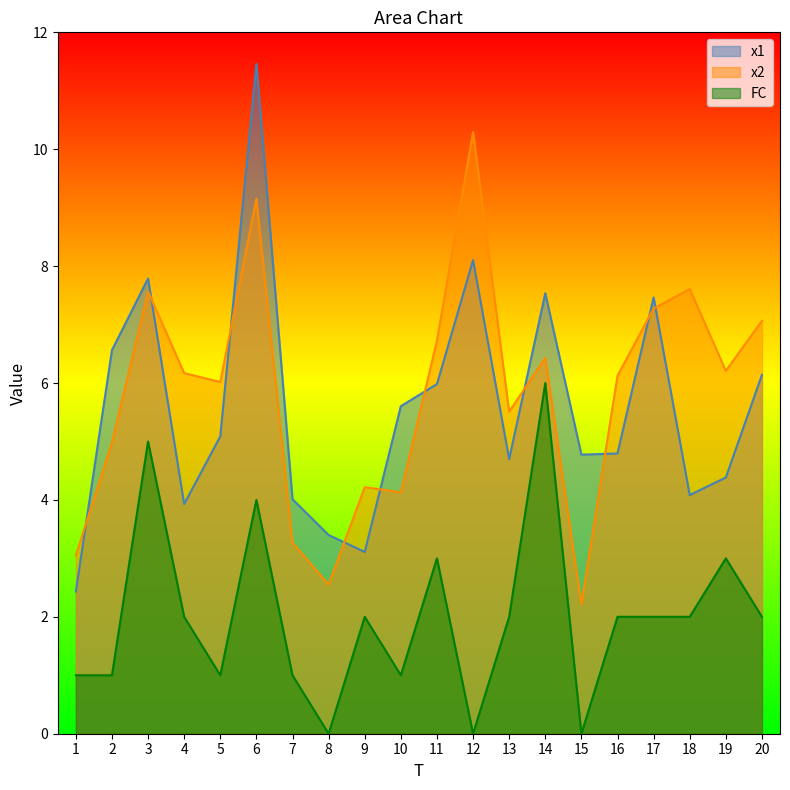

What is the value of the x1 point at the 16th from the left?

4.8